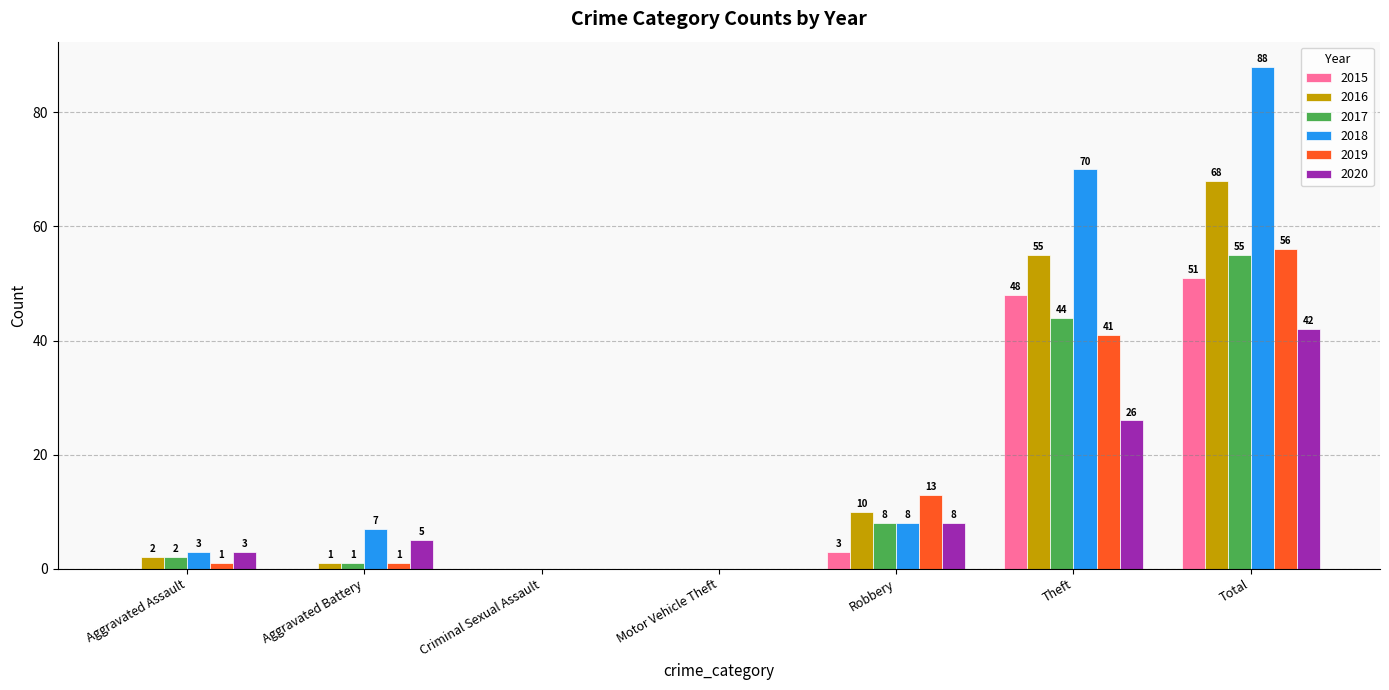

How many groups of bars are there?

7